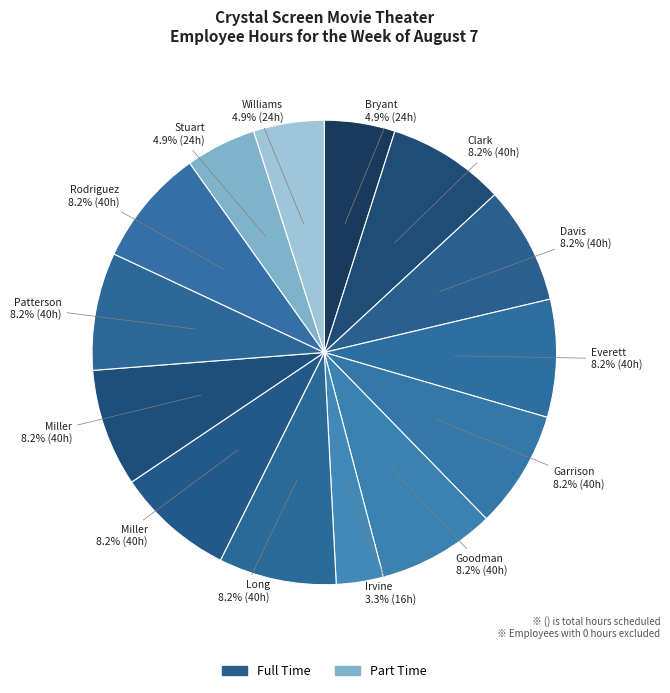

Is there any slice that represents more than half of the pie?

No